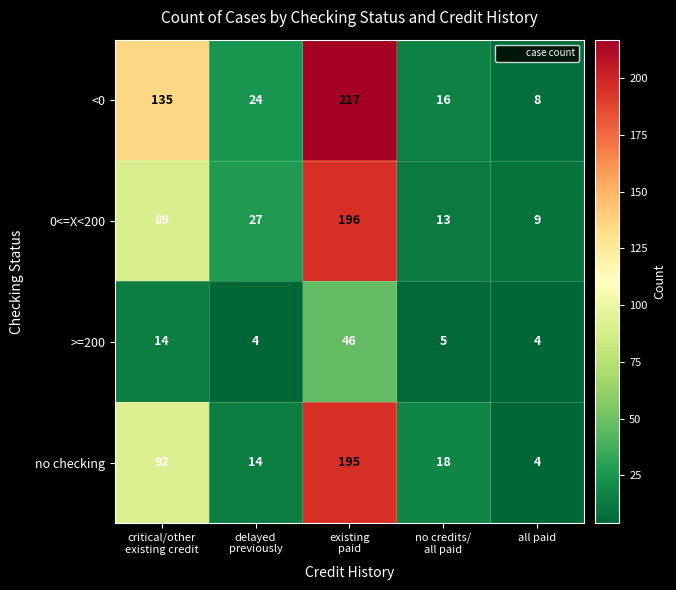

What is the difference between the maximum and second lowest values in the no checking series?

181